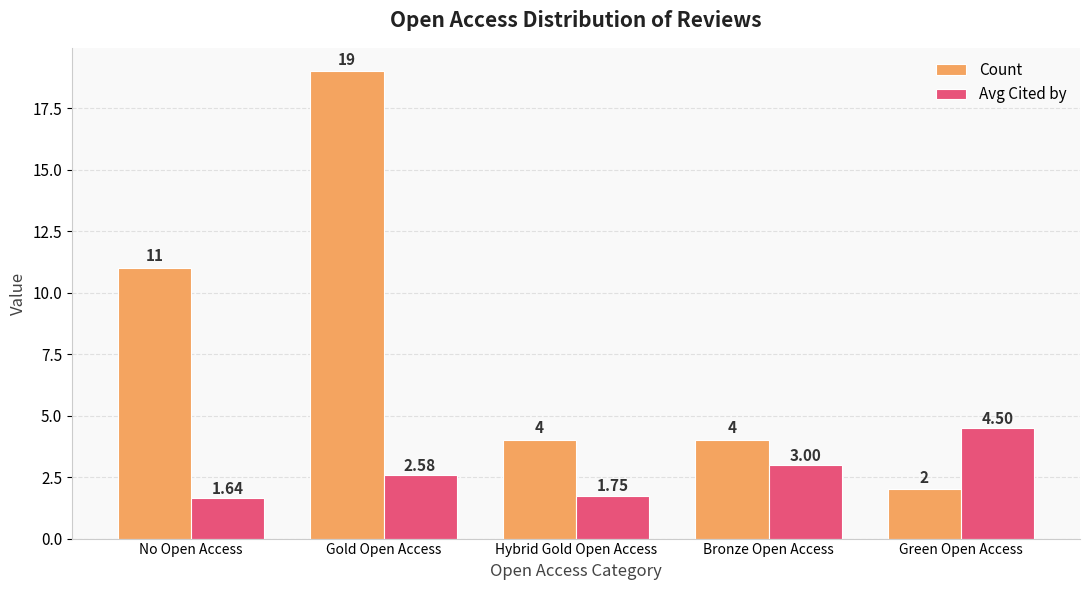

Where is Count nearest to the value 10?

No Open Access